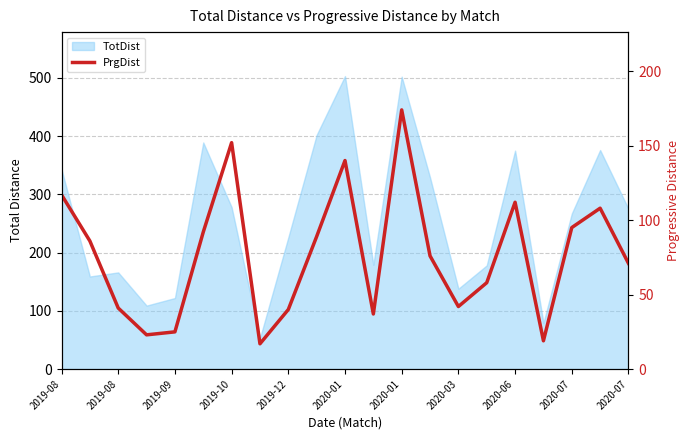

Approximately how many times larger is the value at 2019-08 compared to 2020-01?

0.3